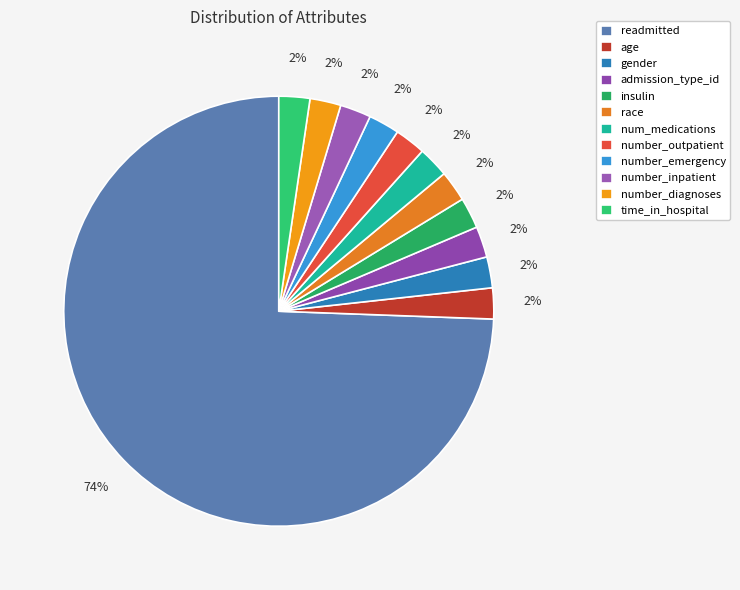

Combined, what portion of the pie is num_medications and race?

4.7%